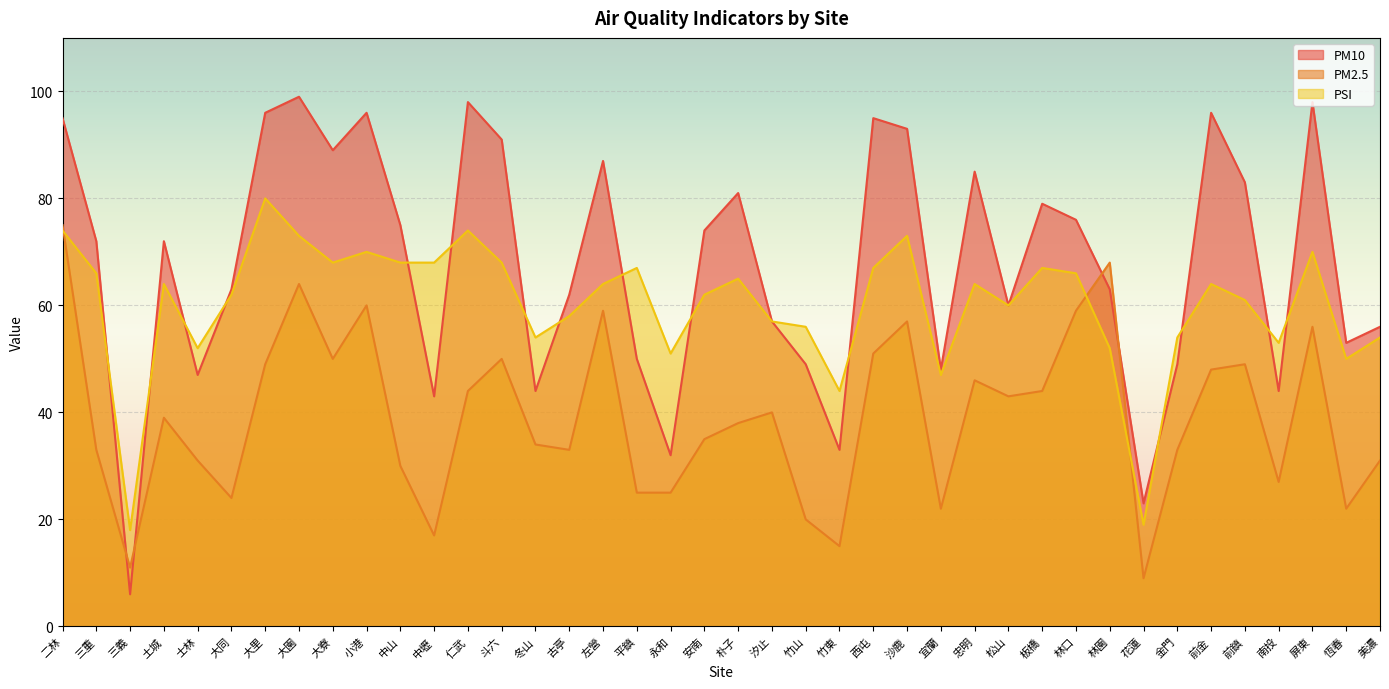

How many intersections are there between PM2.5 and PM10?

4